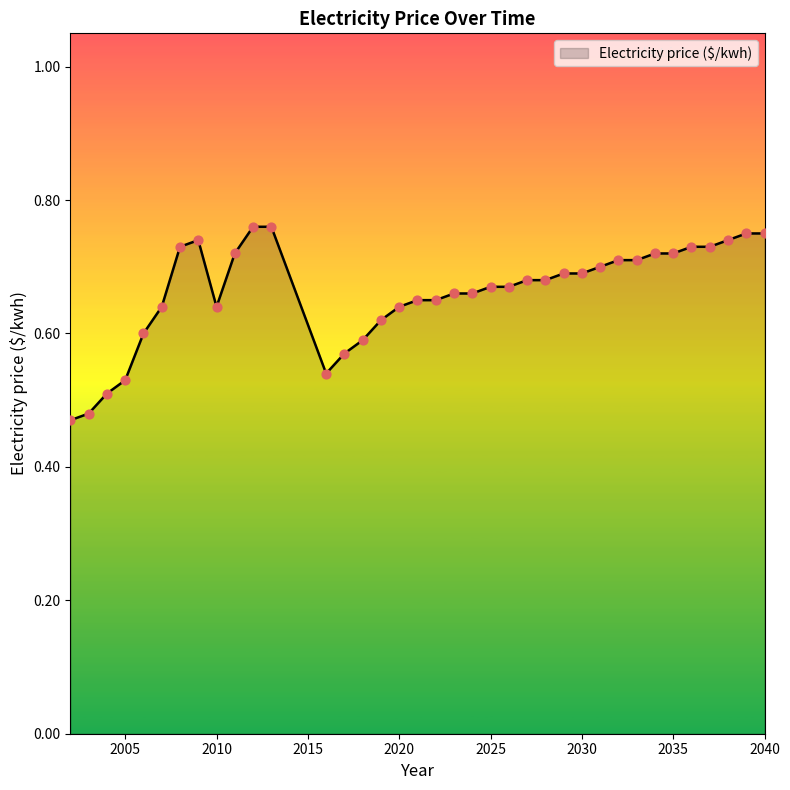

What is the difference between the maximum and minimum values?

0.3